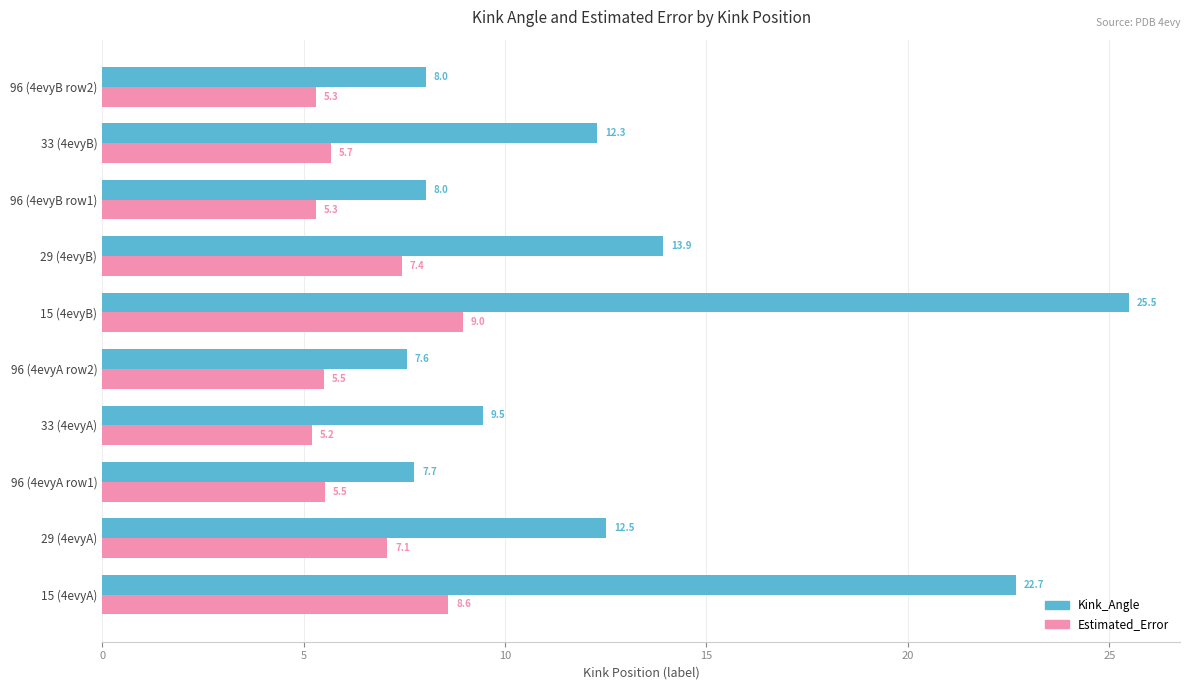

What are all the series names shown in the legend?

Kink_Angle, Estimated_Error